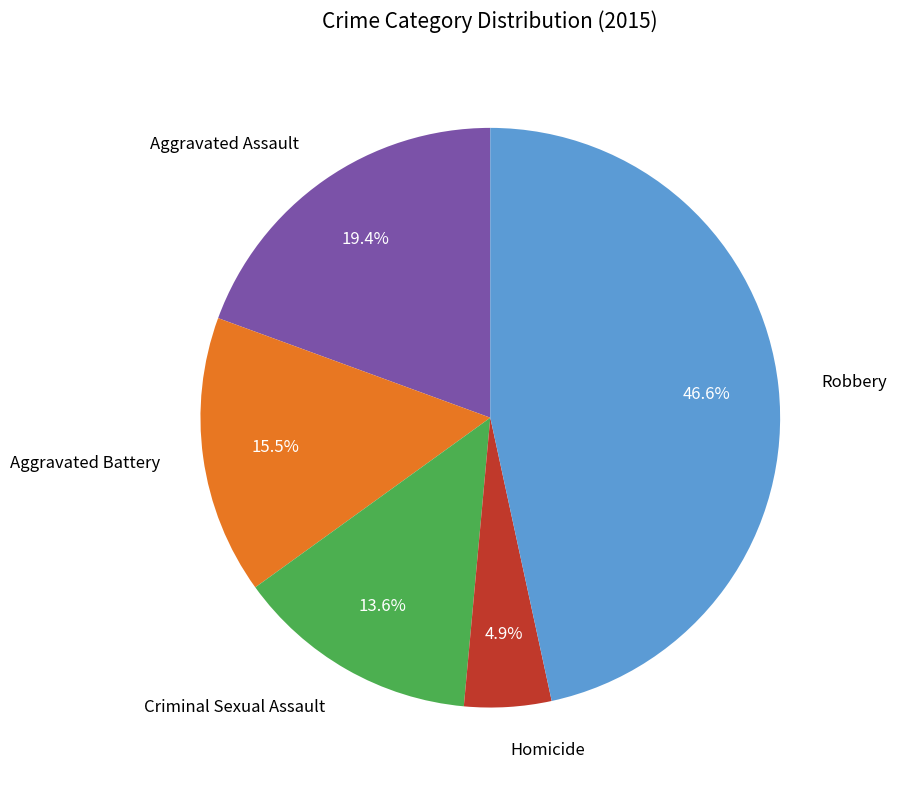

The Aggravated Battery slice represents 22% of the pie. True or false?

False